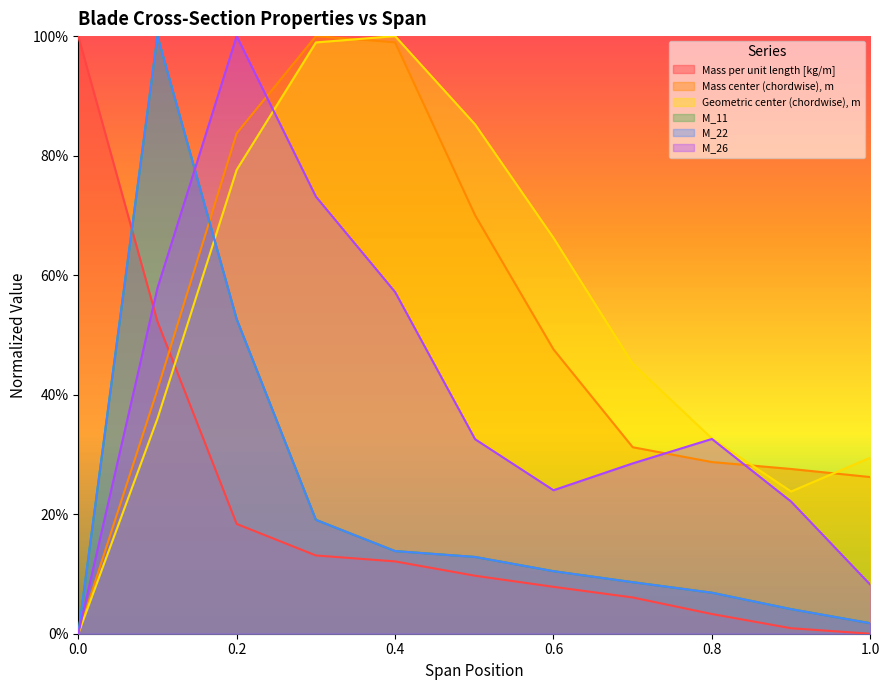

Which has a higher value, 0.1 or 0.8?

0.1